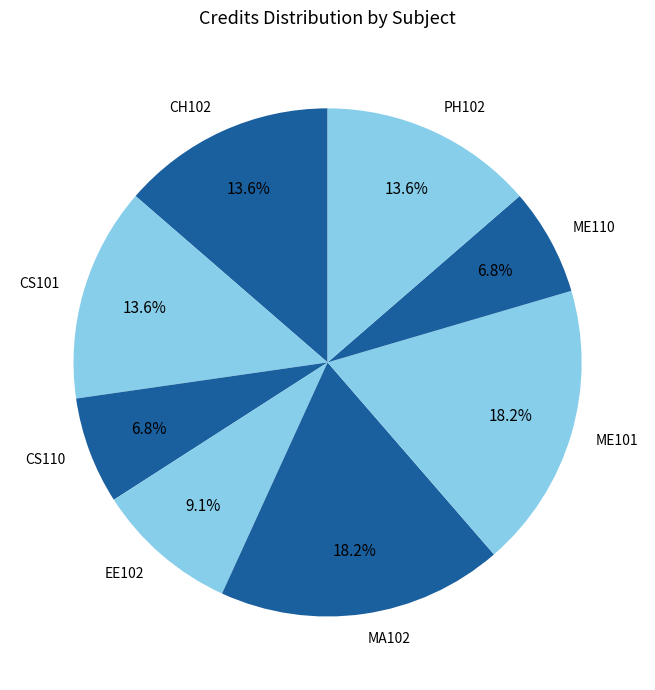

What portion of the pie excludes PH102?

86.4%